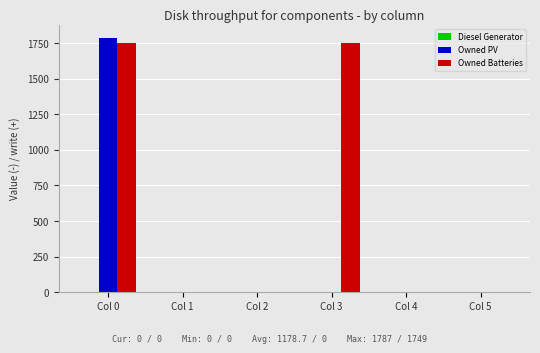

What is the greatest value displayed?

1787